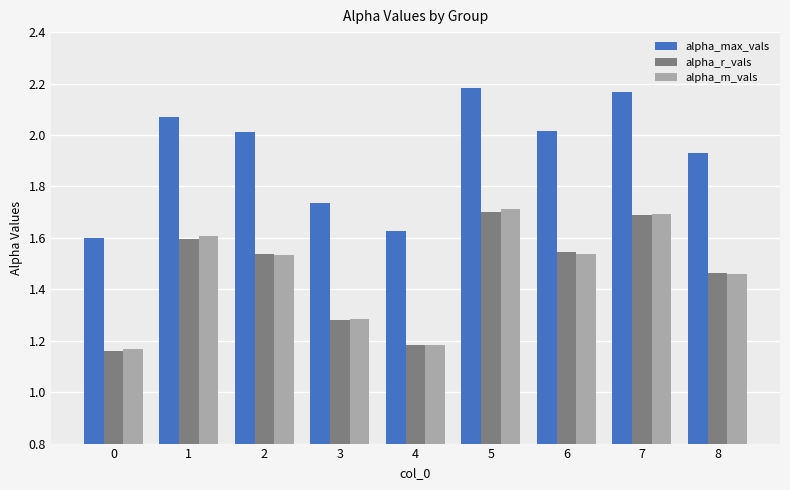

At which category is the sum across all series the highest?

5